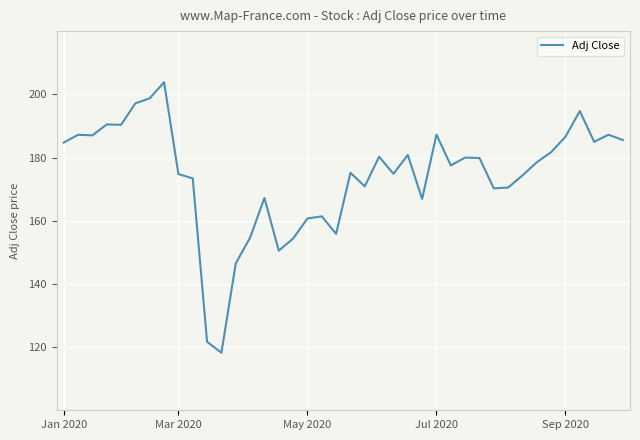

What is the minimum value shown in the chart?

118.2